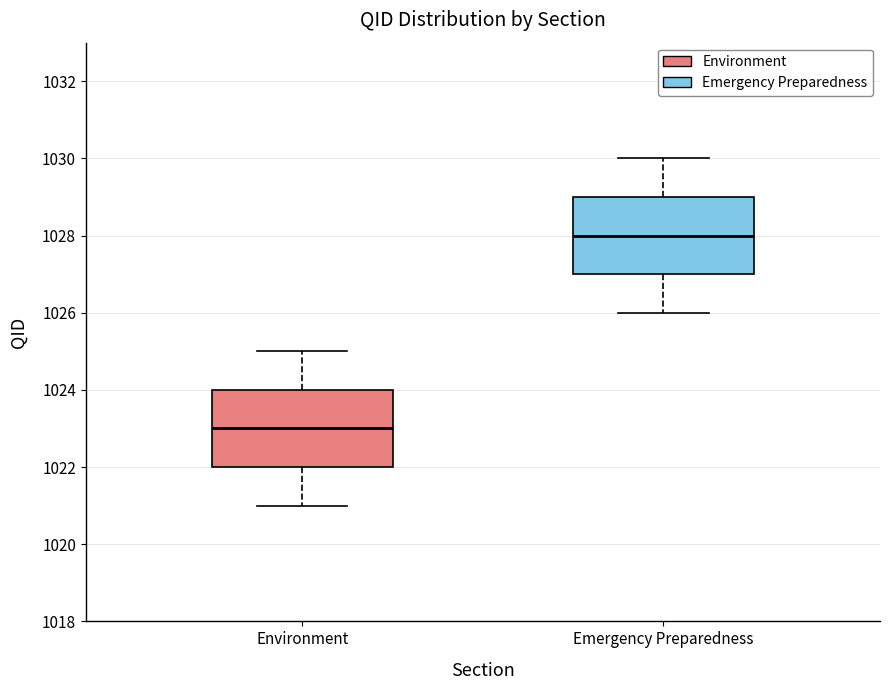

Where does the upper whisker of the box for Emergency Preparedness end on the y-axis? The values are not printed on the chart, so give them approximately, as read against the axis.

1030